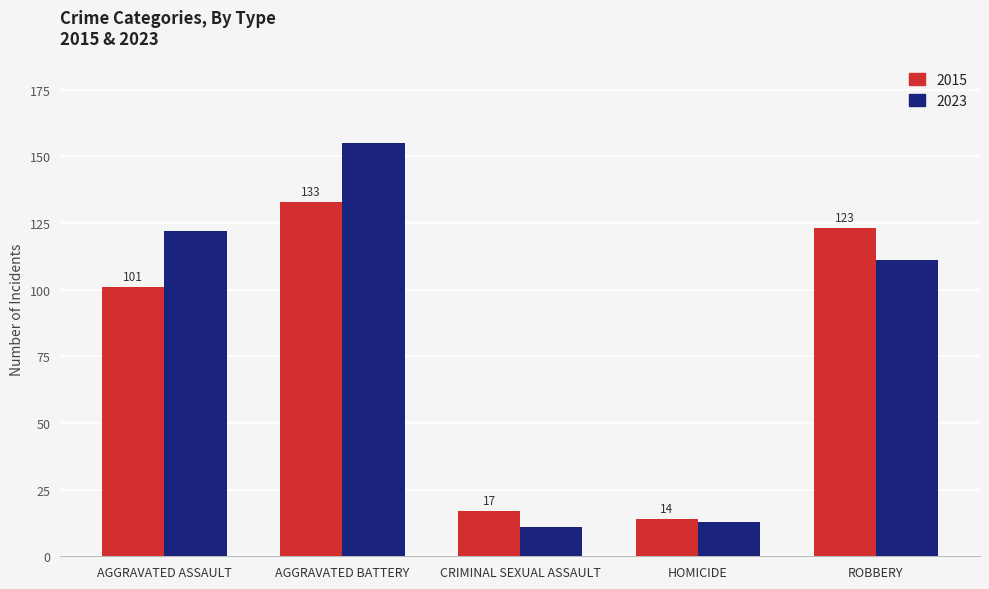

At how many categories does at least one series exceed 105?

3